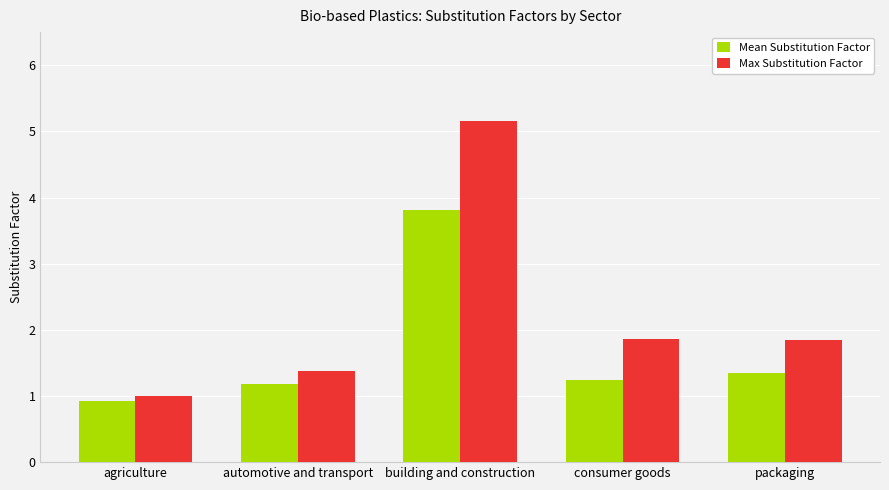

What is the difference between the highest and lowest values at building and construction?

1.3